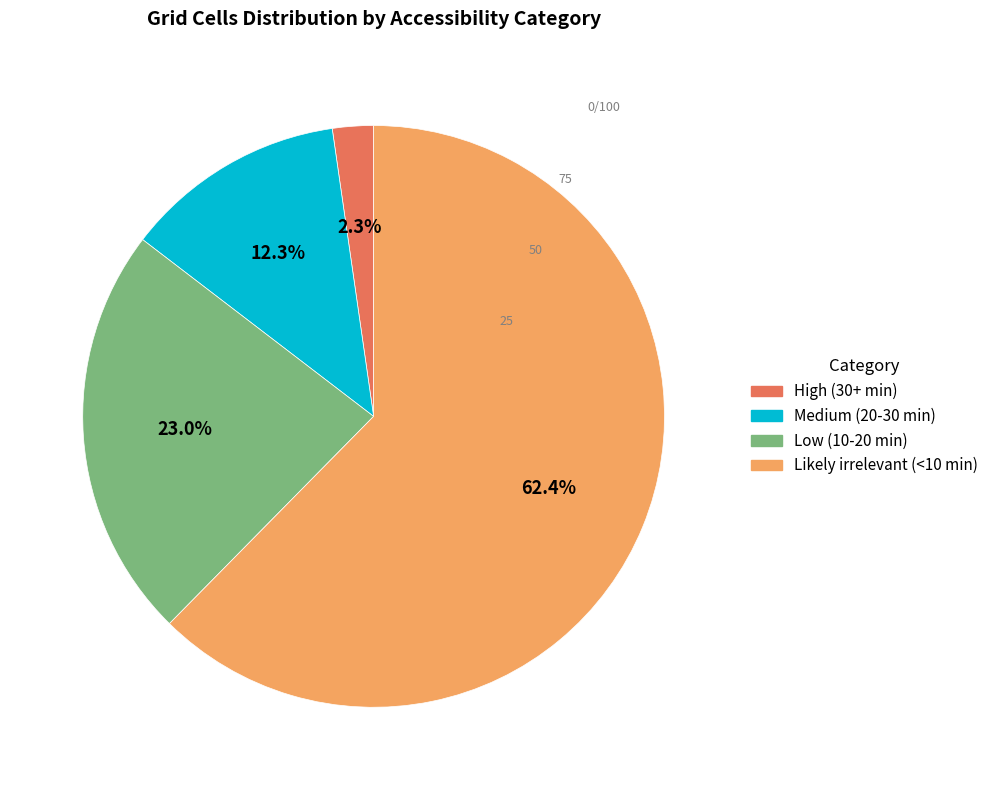

What is the largest slice in the pie chart?

Likely irrelevant (<10 min)